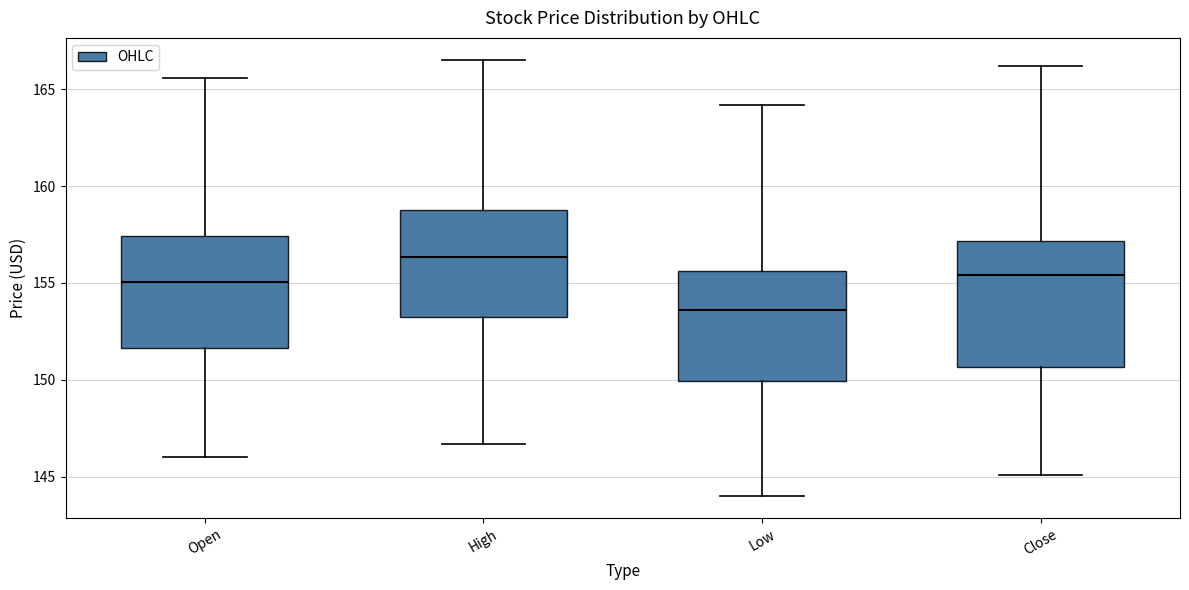

Reading left to right, transcribe this box plot: for each box, give where its median line is, the range the box spans, and where its two whiskers end, as read against the y-axis. The values are not printed on the chart, so give them approximately, as read against the axis.

Open: median 155.0, box 151.5 to 157.5, whiskers 146.0 to 165.5
High: median 156.5, box 153.0 to 159.0, whiskers 146.5 to 166.5
Low: median 153.5, box 150.0 to 155.5, whiskers 144.0 to 164.0
Close: median 155.5, box 150.5 to 157.0, whiskers 145.0 to 166.0